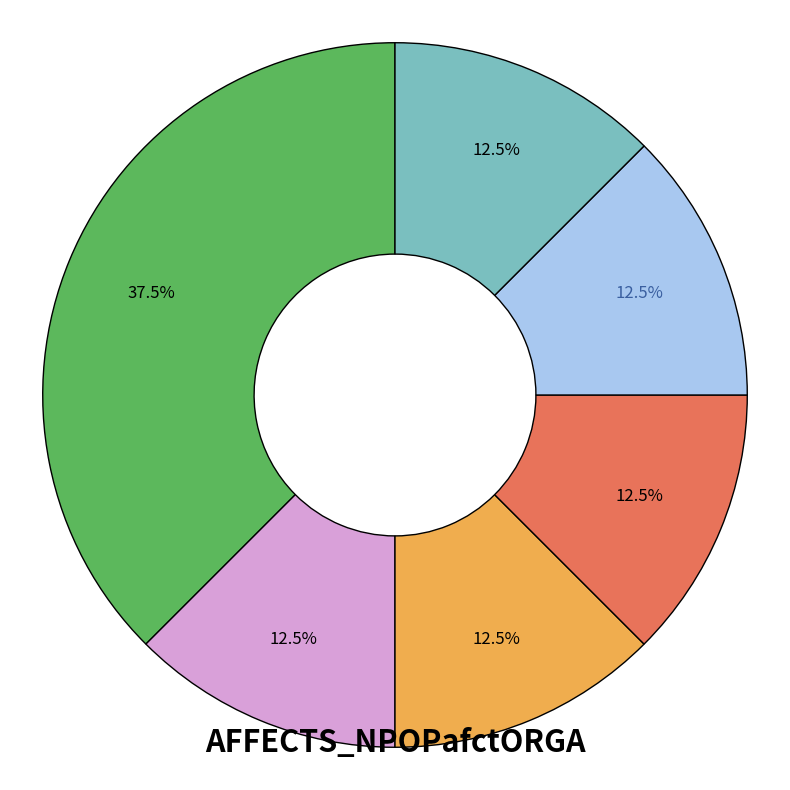

Is there any slice that represents more than half of the pie?

No